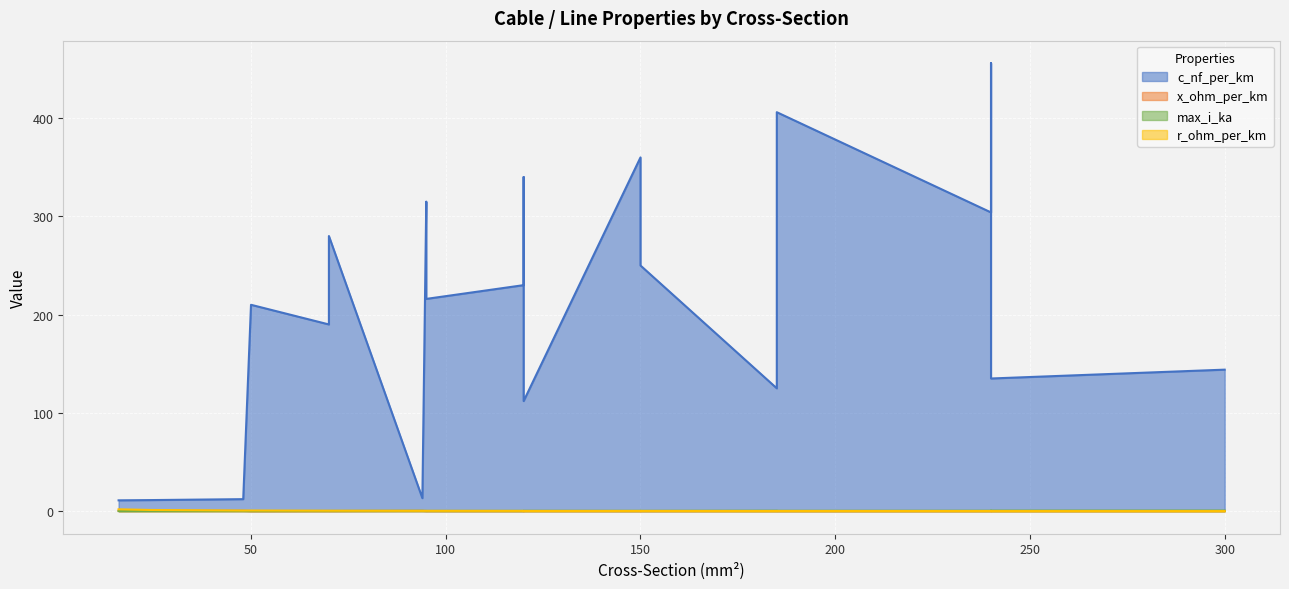

Where do x_ohm_per_km and r_ohm_per_km first cross each other?

70 and 120